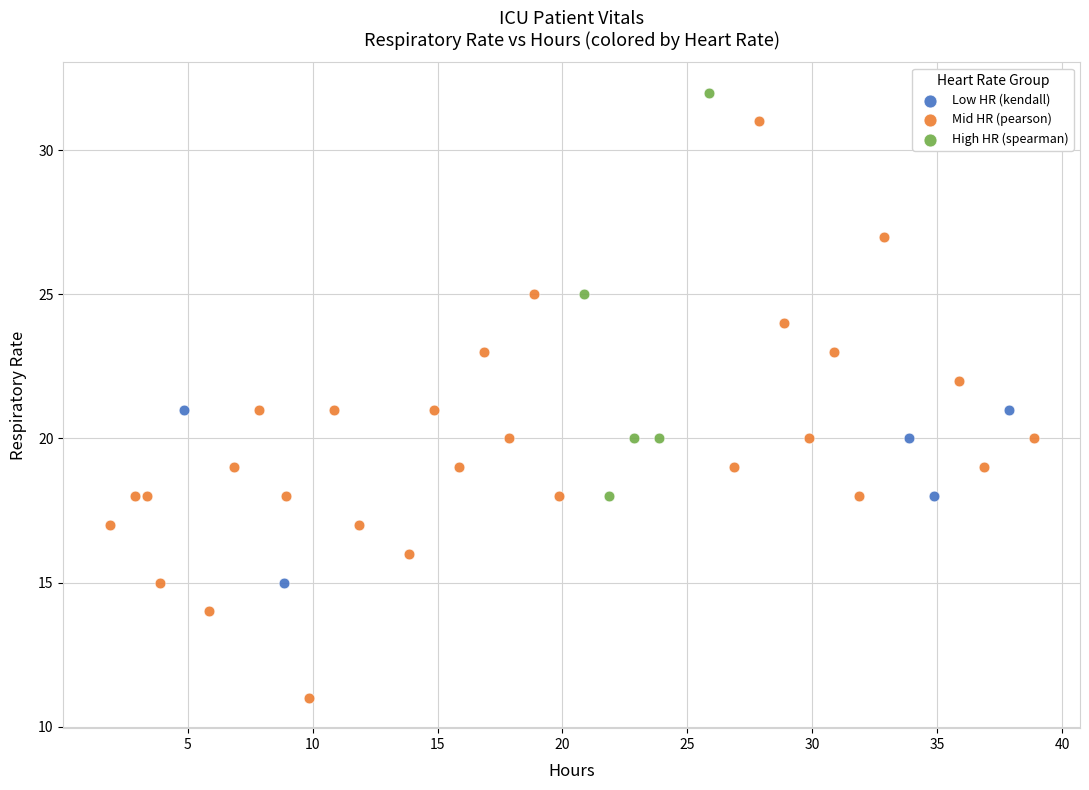

Which series reaches the maximum Y coordinate?

High HR (spearman)